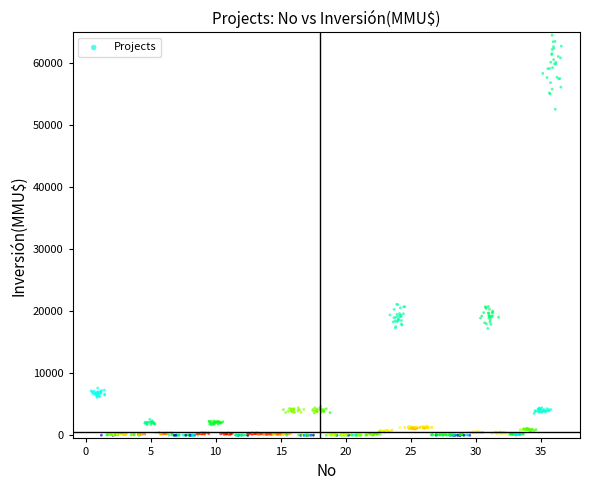

What is the range of X values (max minus min)?

36.1